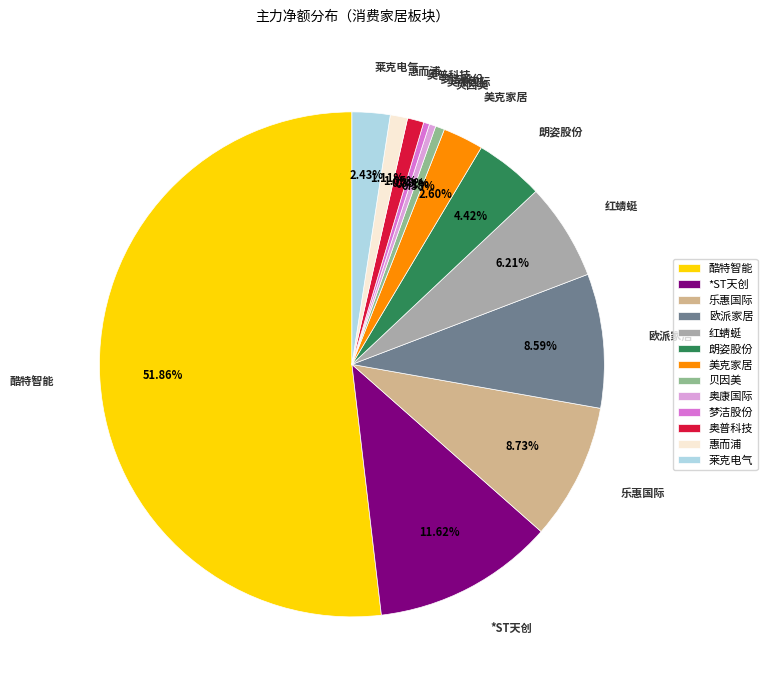

True or false: 朗姿股份 accounts for 14% of the total.

False